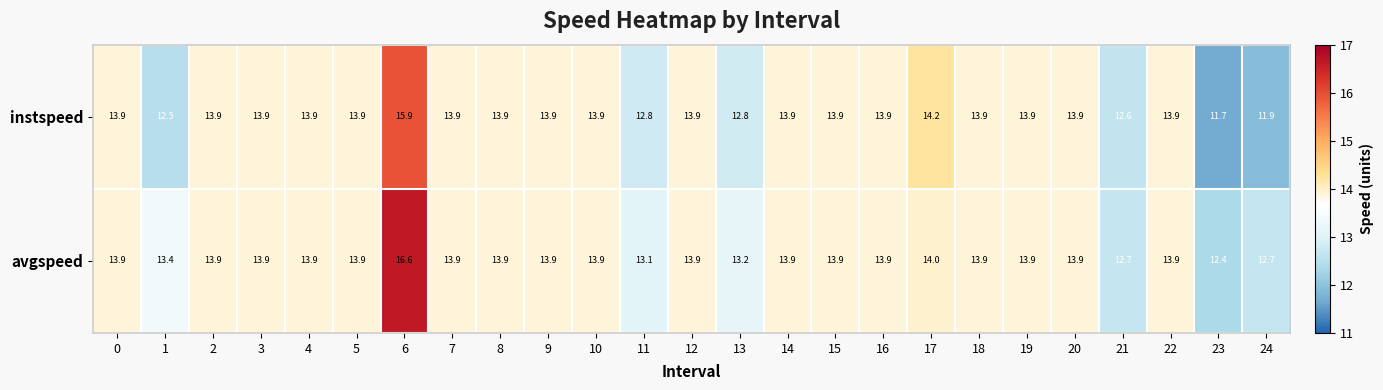

How many distinct data groups are displayed?

2